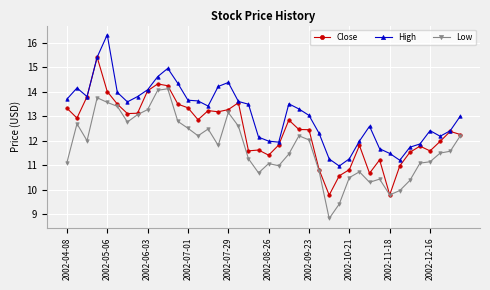

True or false: High has more than 0 interior local peaks.

True